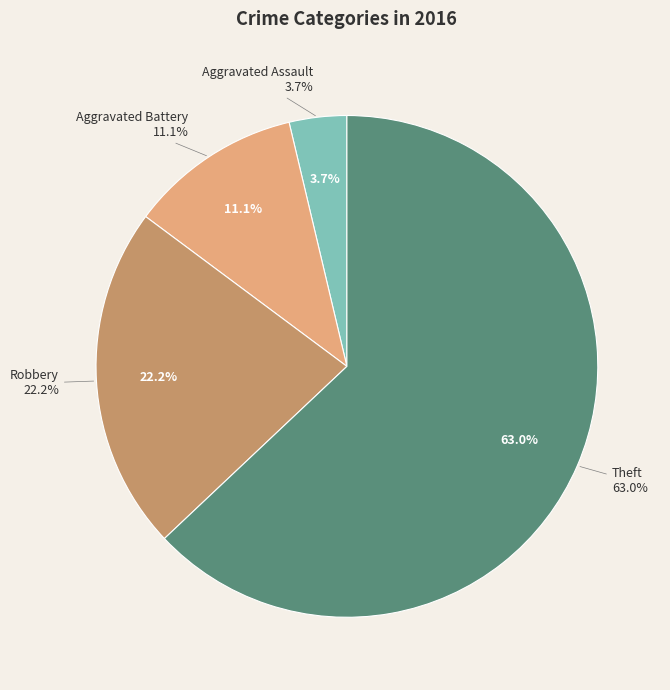

What is the change in value from Aggravated Battery to Robbery?

+3